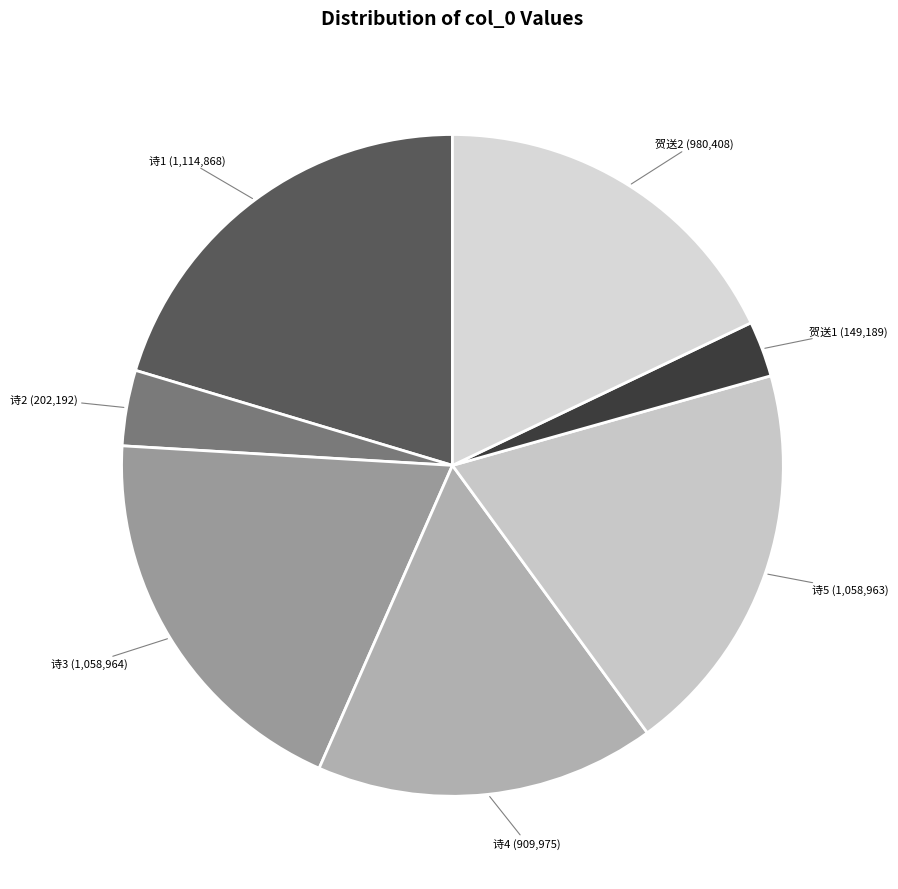

True or false: 诗3 (1,058,964) accounts for 19% of the total.

True